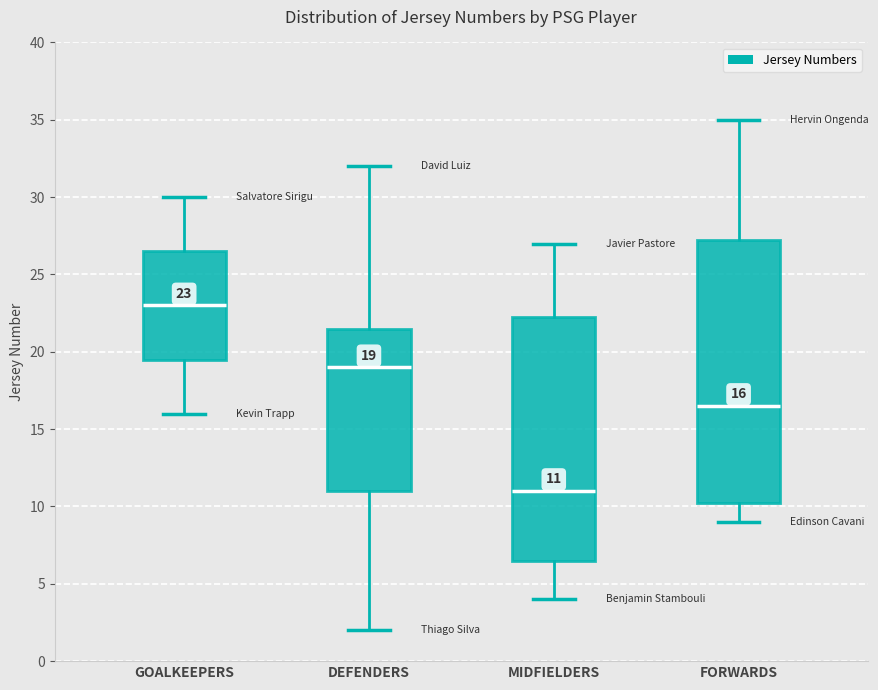

Comparing the boxes themselves (not the whiskers), which one is the tallest?

FORWARDS